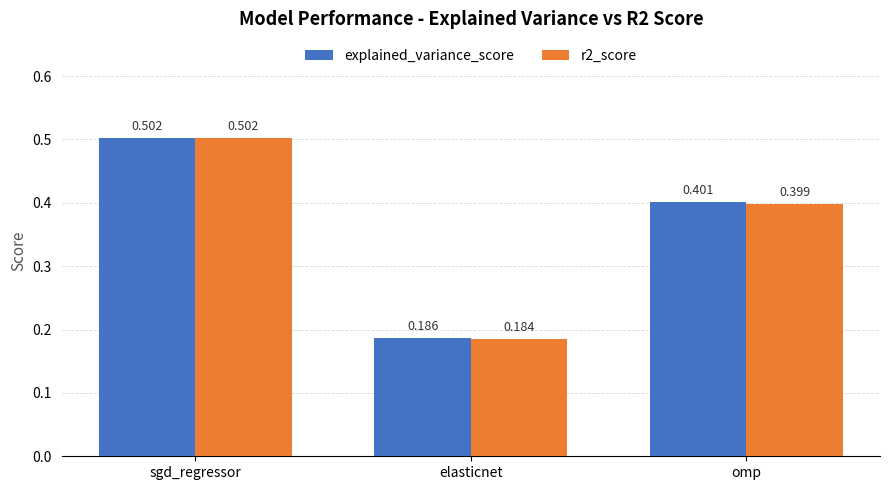

Where is r2_score nearest to the value 0?

elasticnet